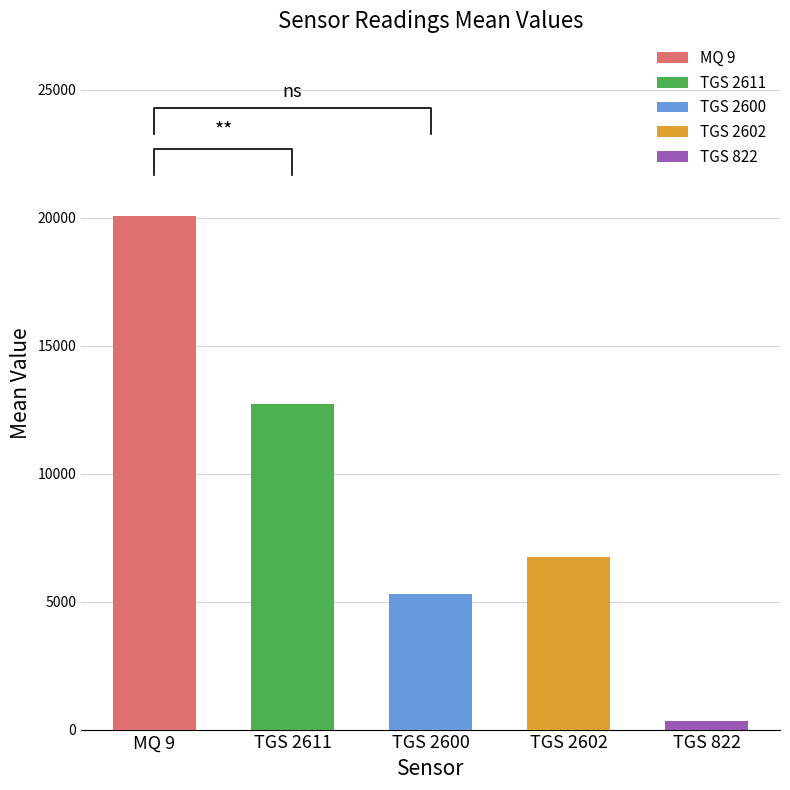

Rank the series at TGS 2600 from lowest to highest value.

TGS 822, TGS 2600, TGS 2602, TGS 2611, MQ 9